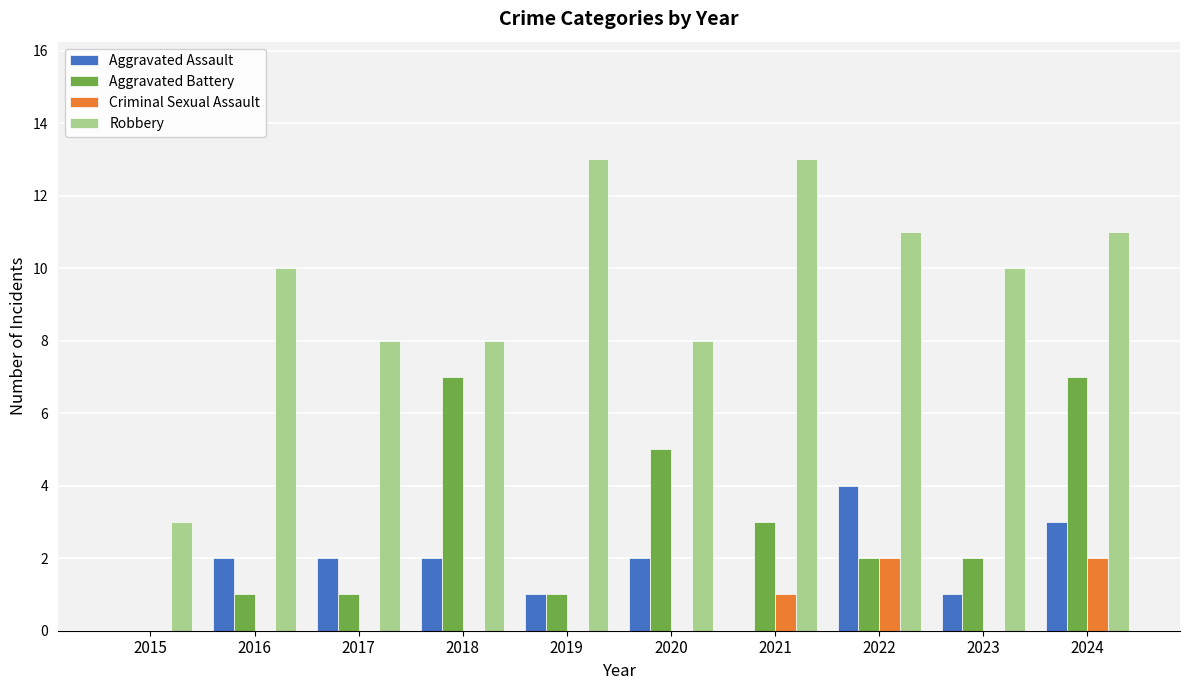

What are all the series names shown in the legend?

Aggravated Assault, Aggravated Battery, Criminal Sexual Assault, Robbery